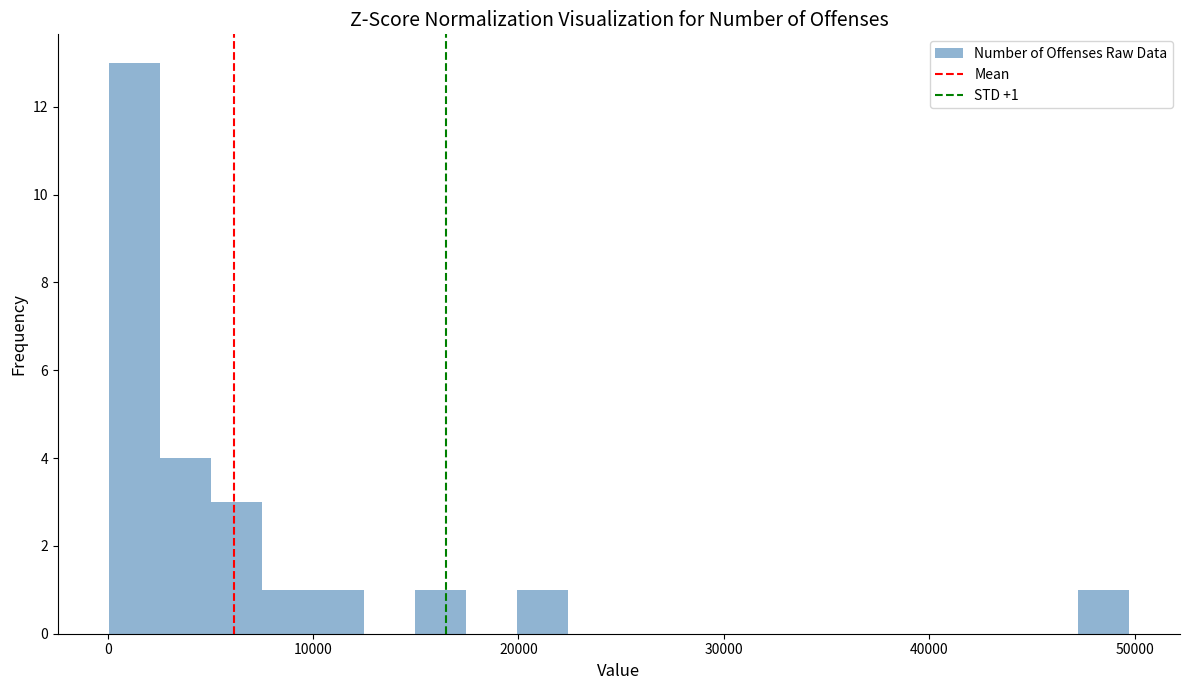

Read against the x-axis, roughly where is the centre of the tallest bar?

1000